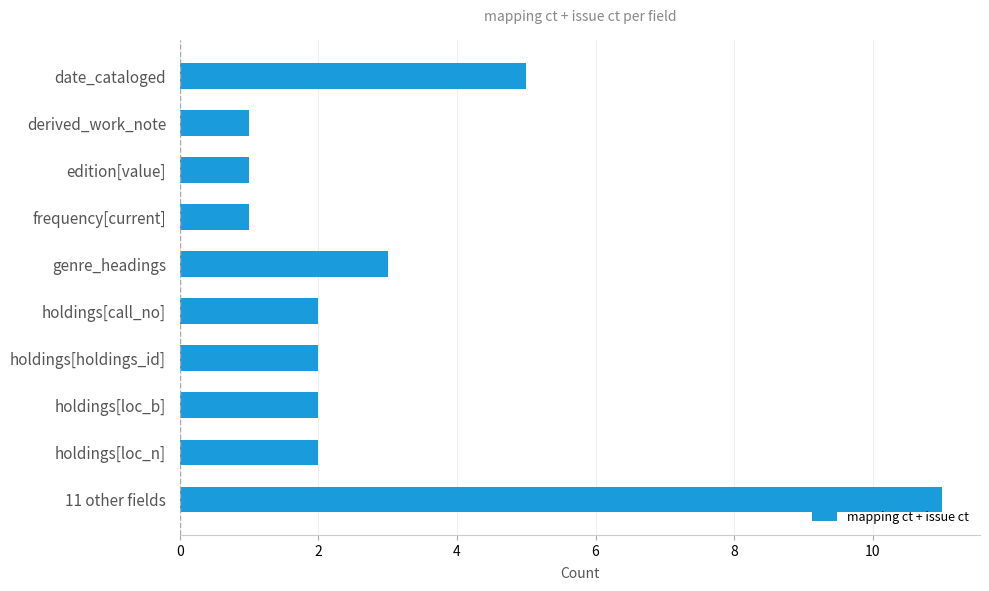

What is the label of the 2nd bar from the bottom?

holdings[loc_n]